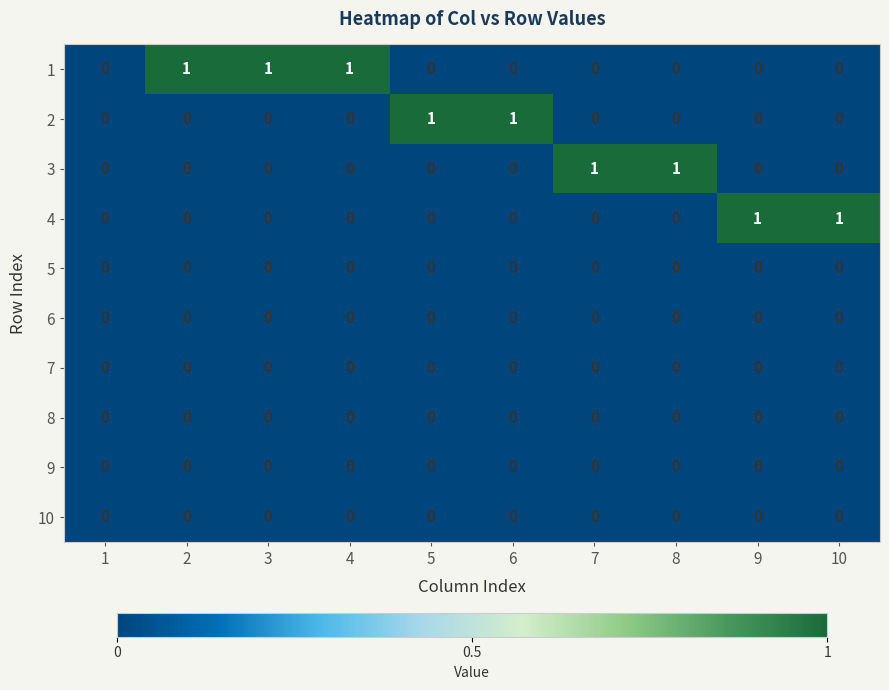

Count the 1 values in the range 0 to 1.

10